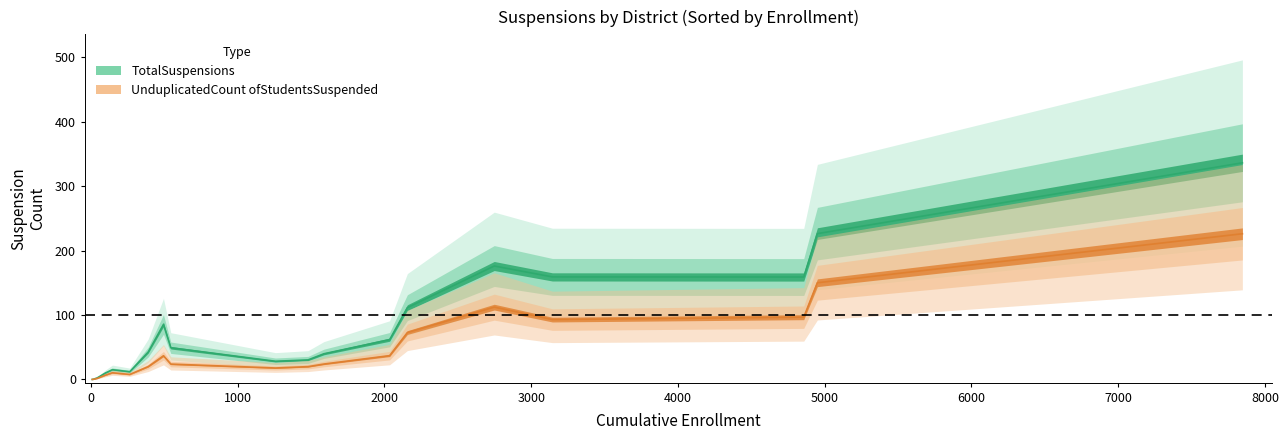

True or false: TotalSuspensions and UnduplicatedCount ofStudentsSuspended cross at least once.

False